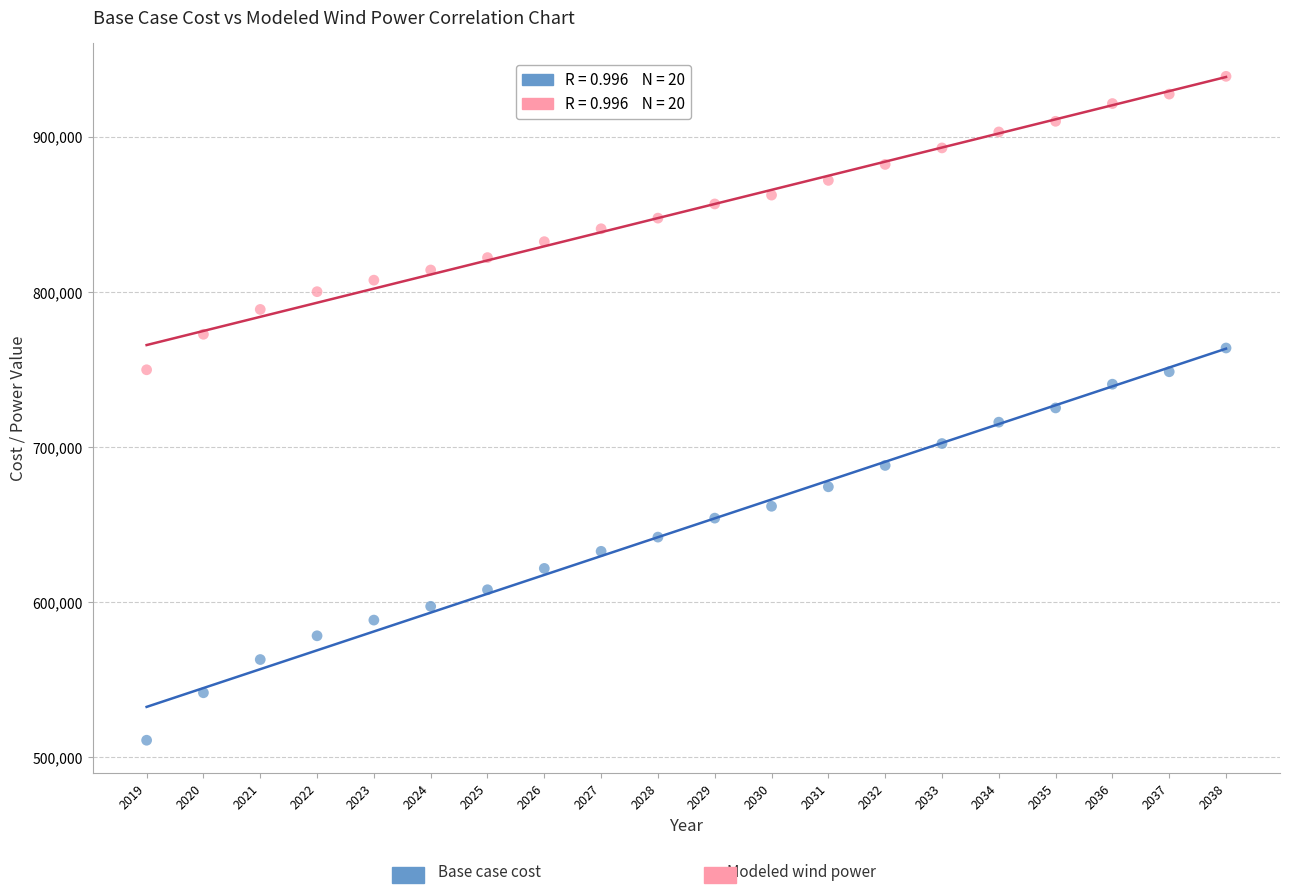

Across all data points, what is the range of X values (max minus min)?

19.0